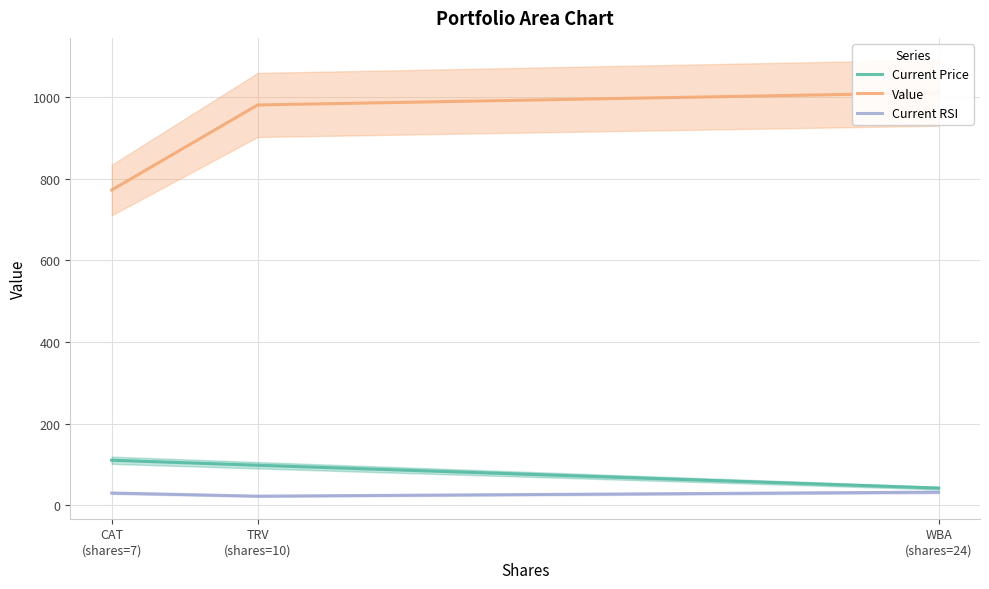

What is the value of the Value point at the 2nd from the left?

980.9